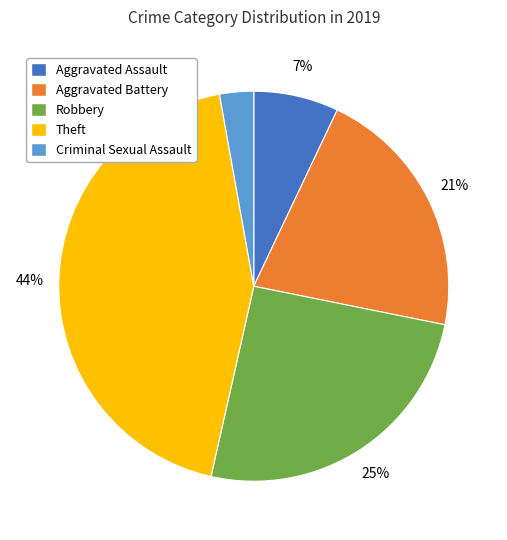

How many slices are in this pie chart?

5